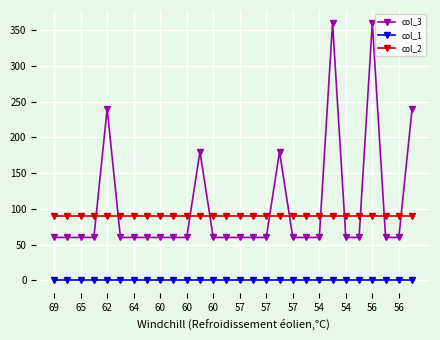

List the series in order of their peak value, lowest first.

col_1, col_2, col_3